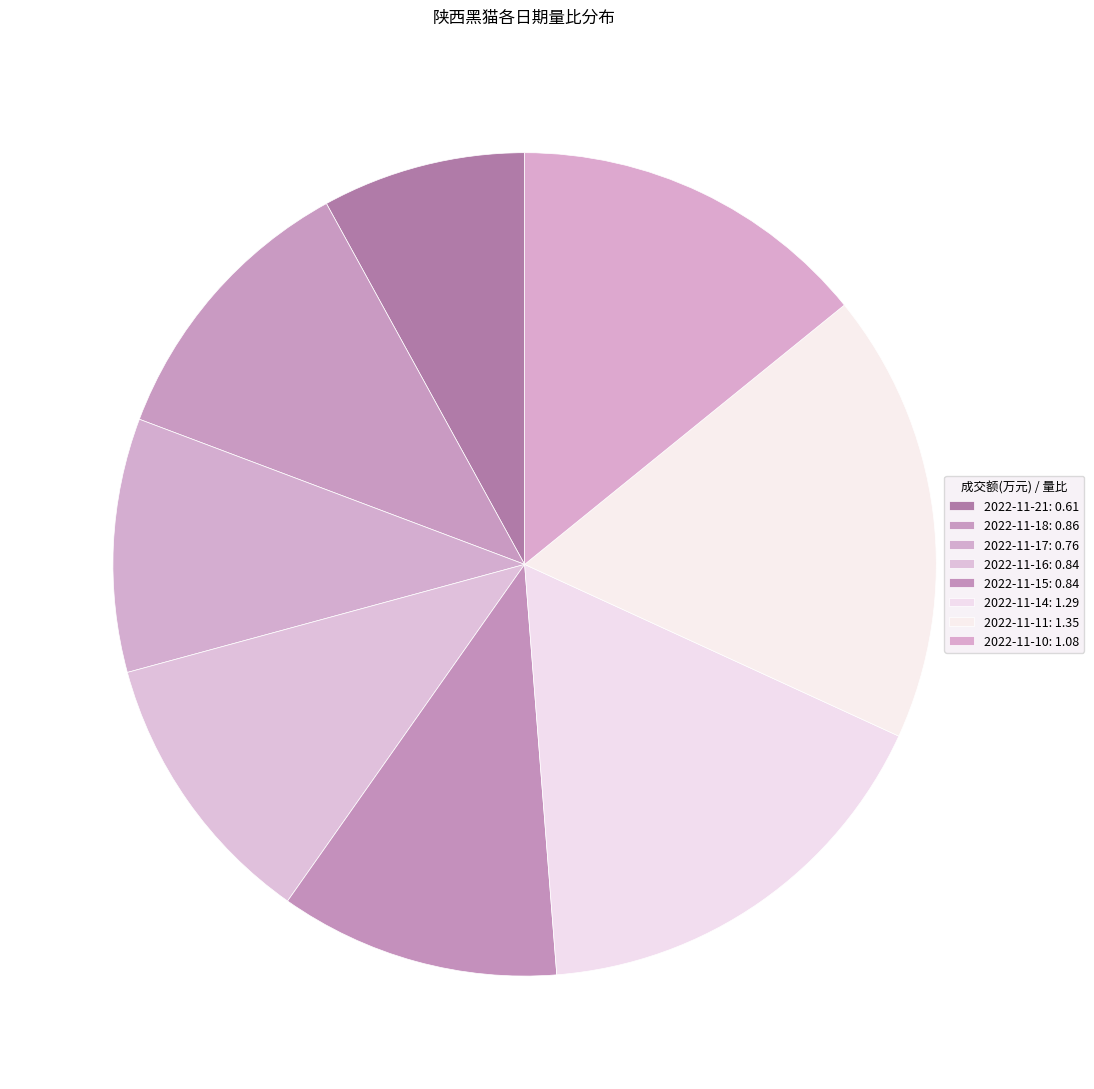

How many segments does this pie chart have?

8